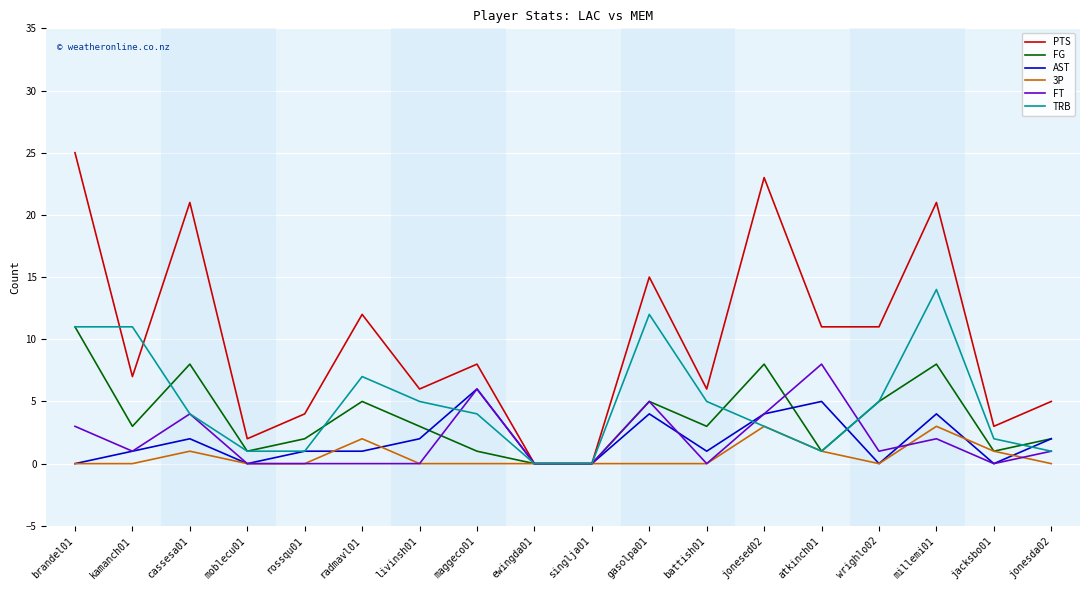

What is the maximum value shown in the chart?

25